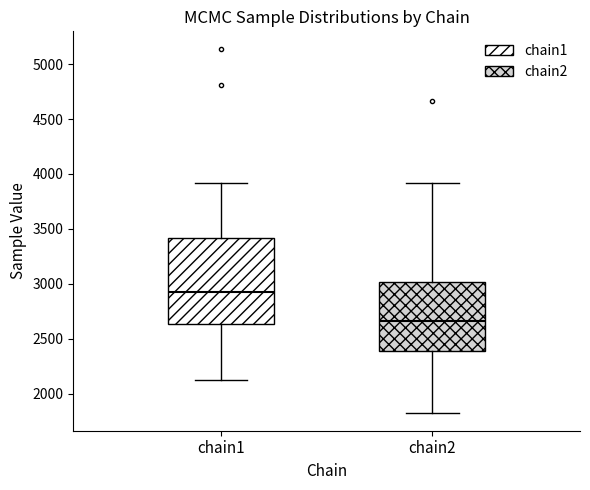

Reading left to right, read every box against the y-axis: the position of its median line, the range the box covers, and the ends of its whiskers. The values are not printed on the chart, so give them approximately, as read against the axis.

chain1: median 2950, box 2650 to 3400, whiskers 2150 to 3900
chain2: median 2650, box 2400 to 3000, whiskers 1850 to 3900